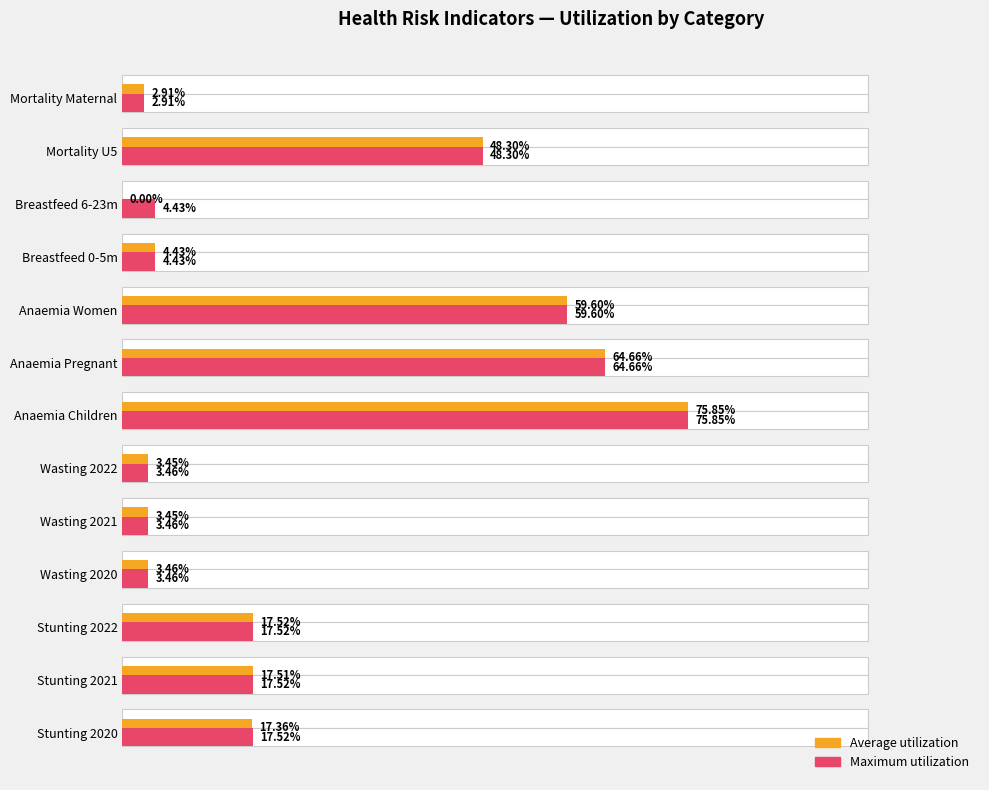

Are the bars grouped side by side (vs. stacked)?

Yes